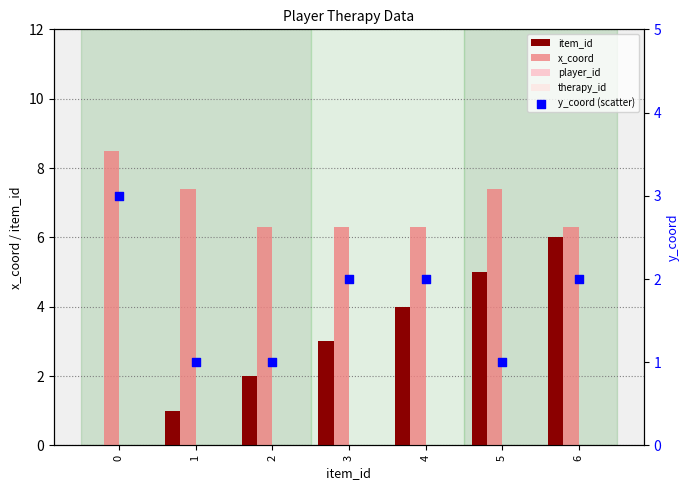

Which series has the largest total across all categories?

x_coord